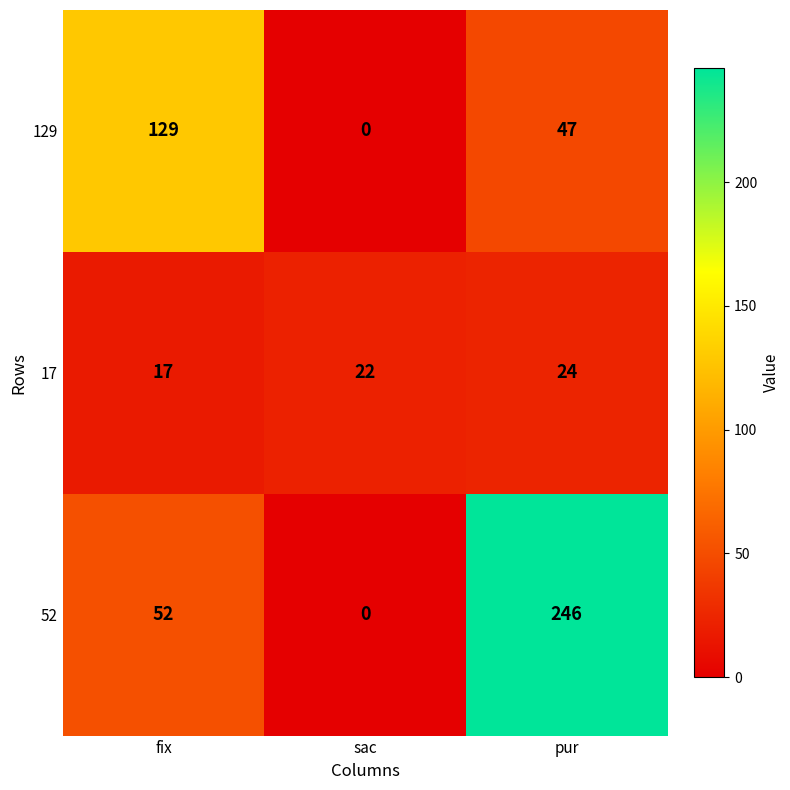

Which series changed the most between fix and sac?

129